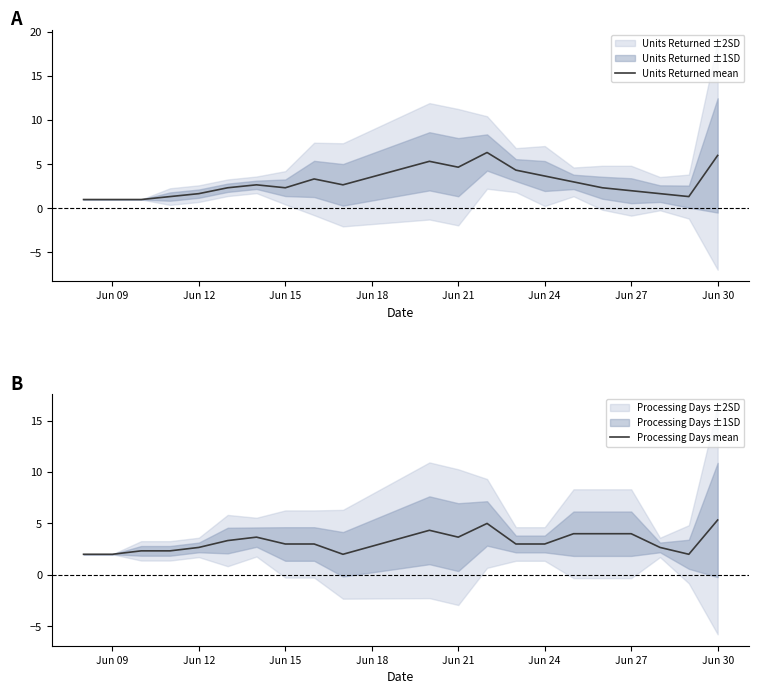

True or false: Processing Days mean has more than 1 points higher than both neighbors.

True